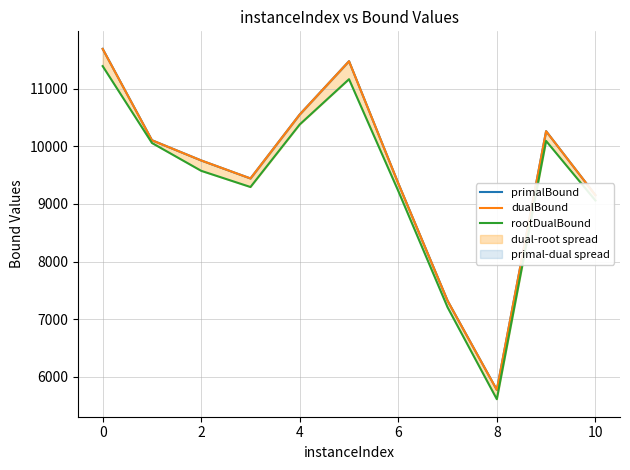

What is the sum of all rootDualBound values?

103053.8